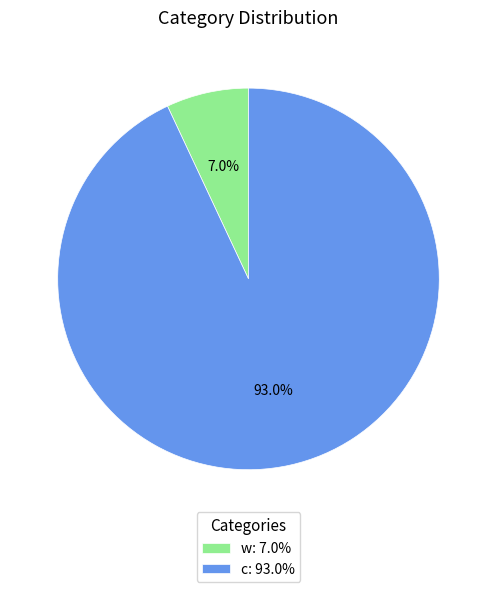

How many slices are in this pie chart?

2